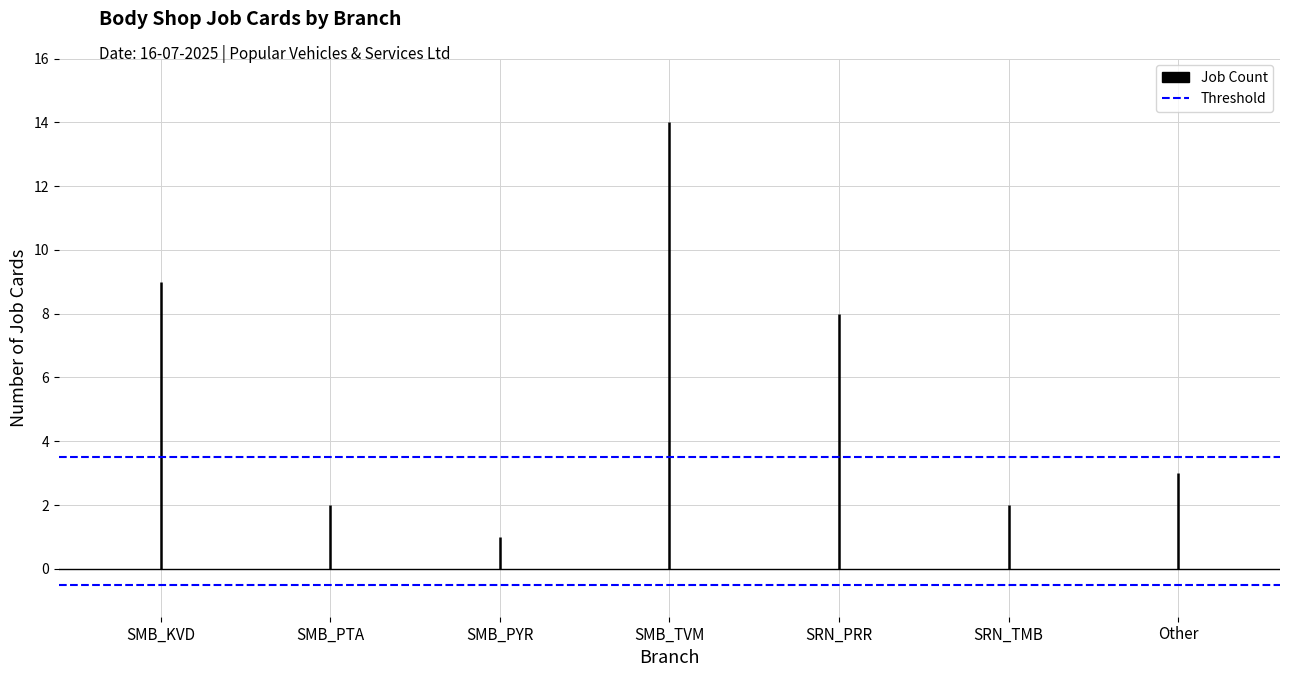

True or false: Upper Threshold has a value of 3.5 at SMB_PTA.

True